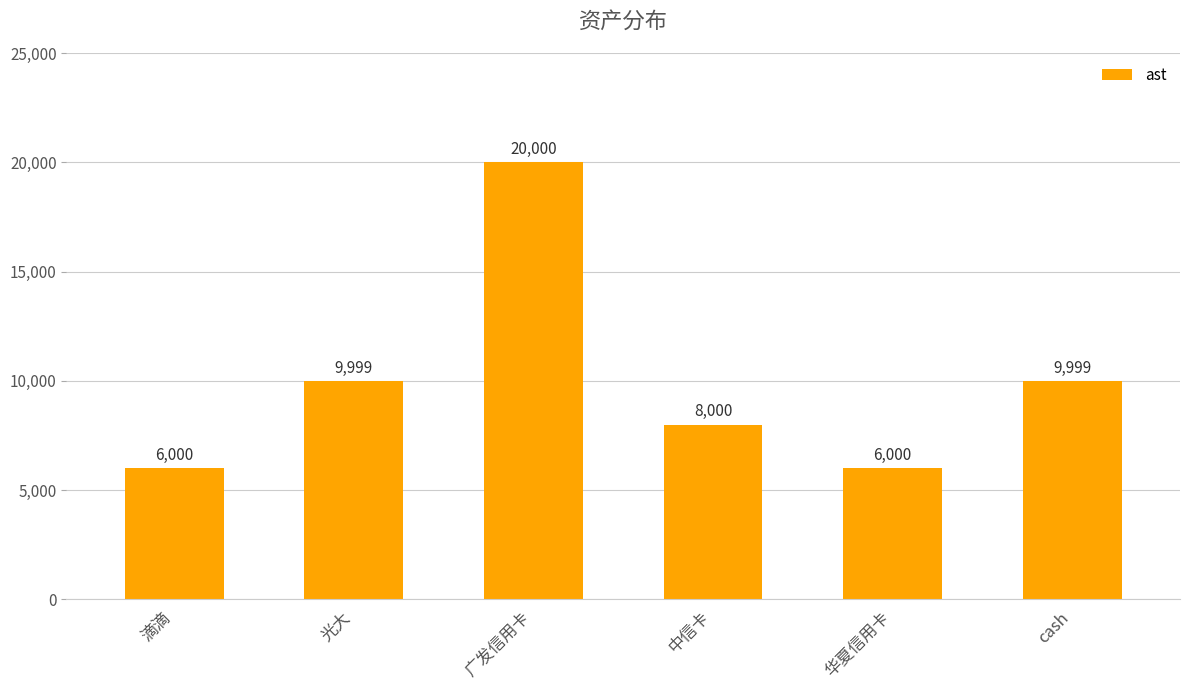

What is the sum of all values?

59998